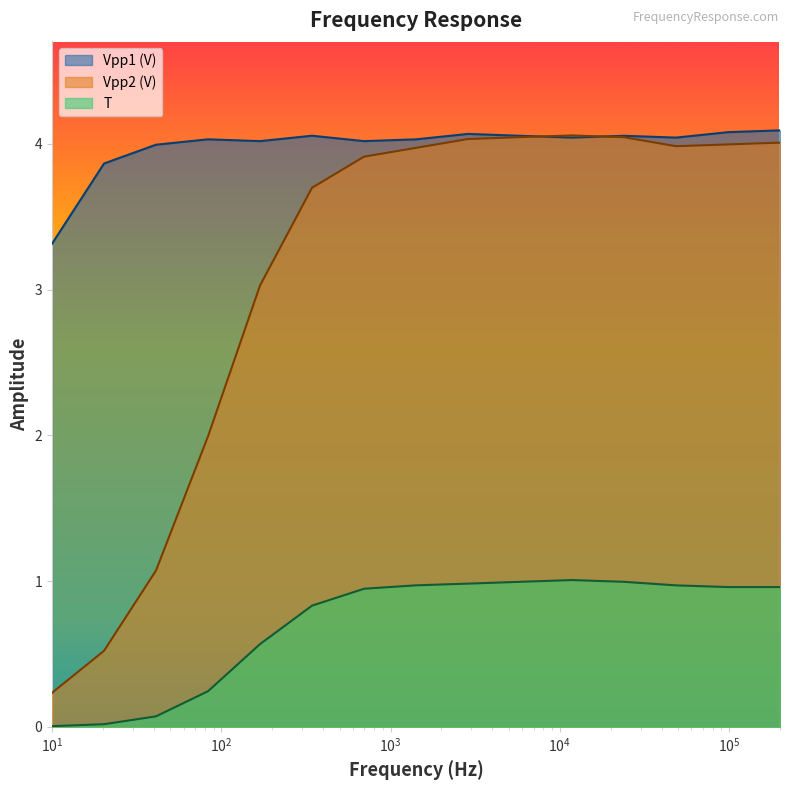

Rank the series by their average value, from highest to lowest.

Vpp1 (V), Vpp2 (V), T